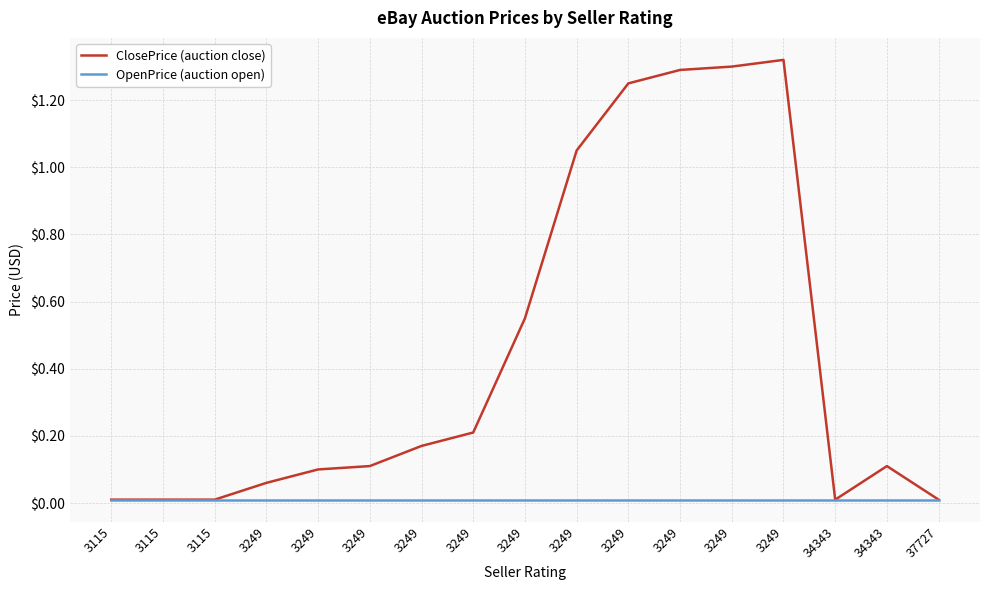

True or false: OpenPrice (auction open) has a value of 0.0 at 3115.

True